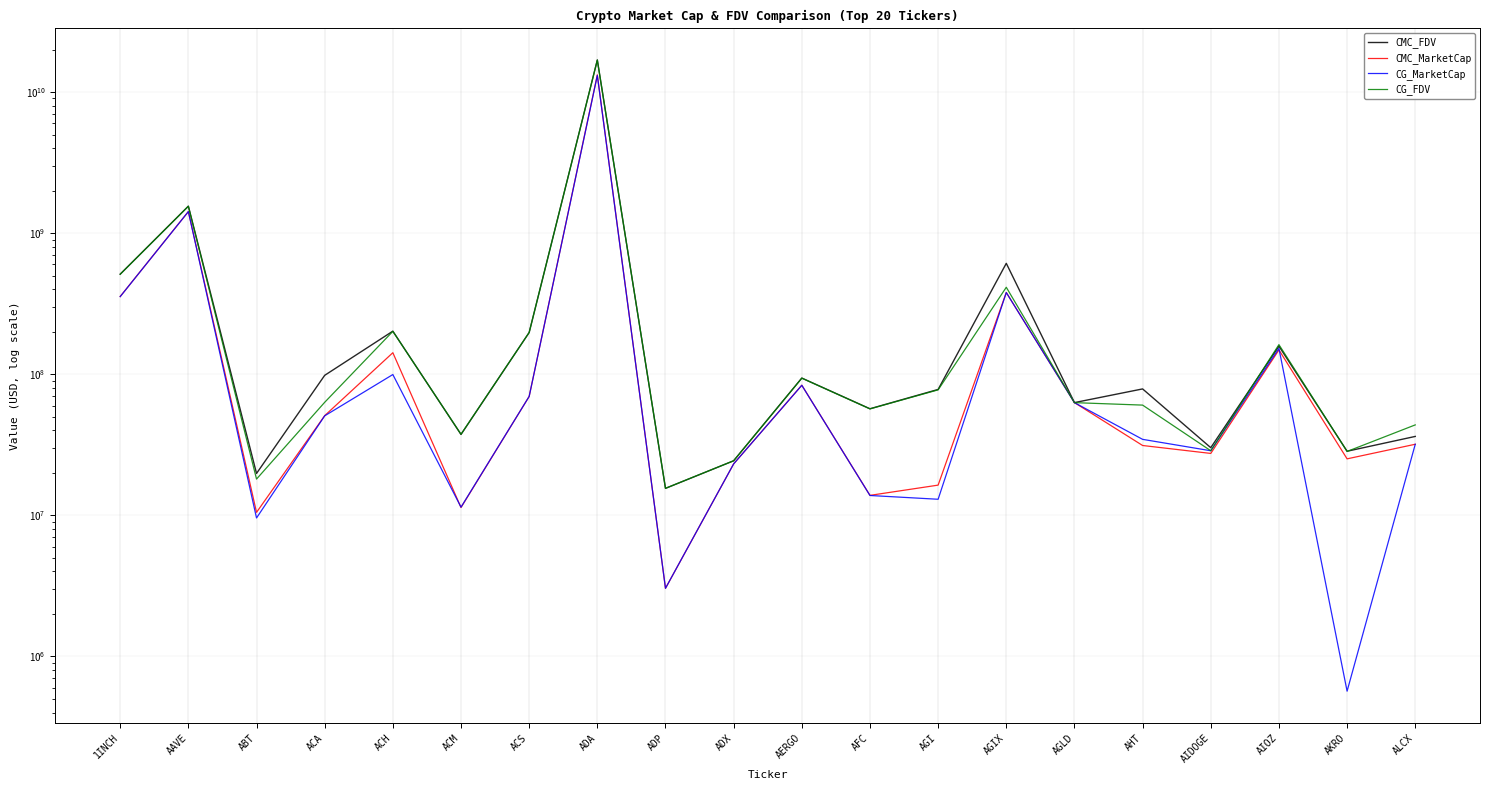

What is the label of the 15th point from the right?

ACM